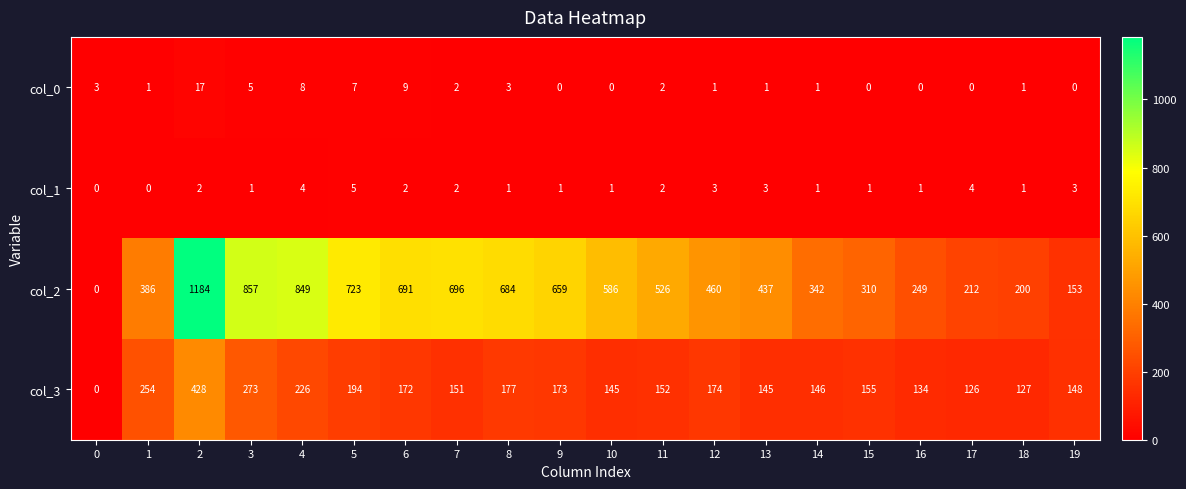

How many series are shown in this chart?

4